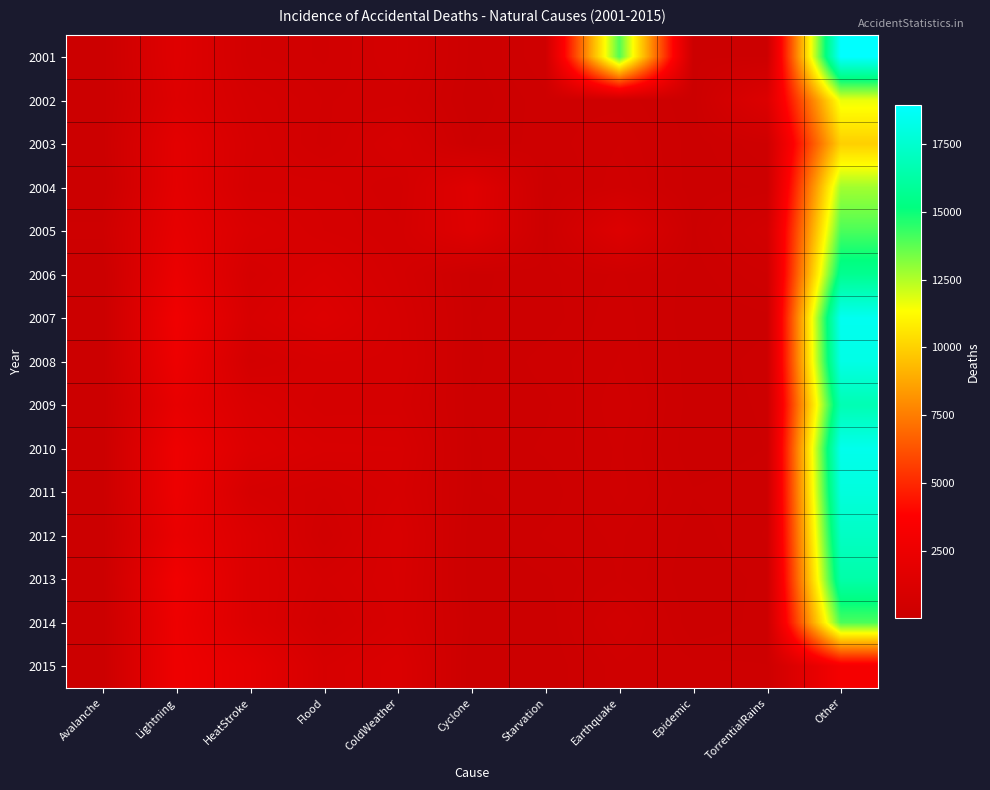

Reading left to right, what are all the values shown in this chart?

2001: Avalanche=55	Lightning=1507	HeatStroke=505	Flood=399	ColdWeather=641	Cyclone=93	Starvation=338	Earthquake=13956	Epidemic=103	TorrentialRains=114	Other=18940
2002: Avalanche=47	Lightning=1383	HeatStroke=720	Flood=484	ColdWeather=525	Cyclone=62	Starvation=244	Earthquake=240	Epidemic=64	TorrentialRains=1296	Other=11658
2003: Avalanche=70	Lightning=1792	HeatStroke=807	Flood=453	ColdWeather=835	Cyclone=120	Starvation=230	Earthquake=340	Epidemic=78	TorrentialRains=257	Other=9972
2004: Avalanche=9	Lightning=1842	HeatStroke=756	Flood=754	ColdWeather=570	Cyclone=1512	Starvation=134	Earthquake=401	Epidemic=69	TorrentialRains=133	Other=12757
2005: Avalanche=238	Lightning=2064	HeatStroke=1075	Flood=785	ColdWeather=646	Cyclone=1438	Starvation=163	Earthquake=1314	Epidemic=103	TorrentialRains=557	Other=14032
2006: Avalanche=18	Lightning=2387	HeatStroke=754	Flood=1097	ColdWeather=694	Cyclone=96	Starvation=174	Earthquake=282	Epidemic=76	TorrentialRains=259	Other=15665
2007: Avalanche=33	Lightning=2790	HeatStroke=932	Flood=1348	ColdWeather=802	Cyclone=118	Starvation=147	Earthquake=326	Epidemic=47	TorrentialRains=100	Other=18510
2008: Avalanche=47	Lightning=2553	HeatStroke=616	Flood=861	ColdWeather=836	Cyclone=99	Starvation=227	Earthquake=346	Epidemic=73	TorrentialRains=148	Other=18187
2009: Avalanche=22	Lightning=2113	HeatStroke=1071	Flood=726	ColdWeather=742	Cyclone=128	Starvation=175	Earthquake=396	Epidemic=75	TorrentialRains=132	Other=16675
2010: Avalanche=45	Lightning=2622	HeatStroke=1274	Flood=965	ColdWeather=937	Cyclone=106	Starvation=210	Earthquake=355	Epidemic=57	TorrentialRains=123	Other=18372
2011: Avalanche=60	Lightning=2550	HeatStroke=793	Flood=585	ColdWeather=849	Cyclone=117	Starvation=136	Earthquake=371	Epidemic=127	TorrentialRains=170	Other=17932
2012: Avalanche=40	Lightning=2263	HeatStroke=1247	Flood=420	ColdWeather=997	Cyclone=47	Starvation=205	Earthquake=285	Epidemic=80	TorrentialRains=203	Other=17173
2013: Avalanche=52	Lightning=2833	HeatStroke=1216	Flood=700	ColdWeather=946	Cyclone=52	Starvation=109	Earthquake=273	Epidemic=57	TorrentialRains=142	Other=16379
2014: Avalanche=23	Lightning=2582	HeatStroke=1248	Flood=541	ColdWeather=913	Cyclone=104	Starvation=50	Earthquake=501	Epidemic=48	TorrentialRains=156	Other=14035
2015: Avalanche=38	Lightning=2641	HeatStroke=1908	Flood=846	ColdWeather=1149	Cyclone=28	Starvation=30	Earthquake=324	Epidemic=218	TorrentialRains=195	Other=3114